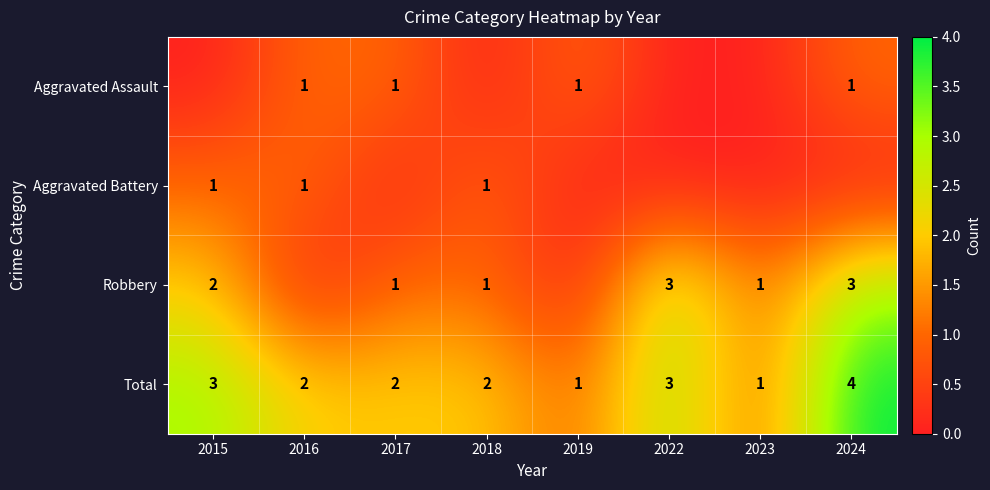

Is it true that Total equals 1 at 2015?

False